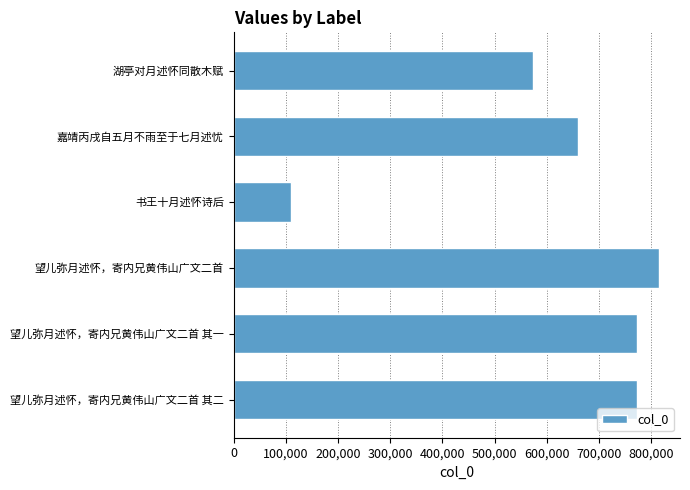

How many categories are shown in the chart?

6